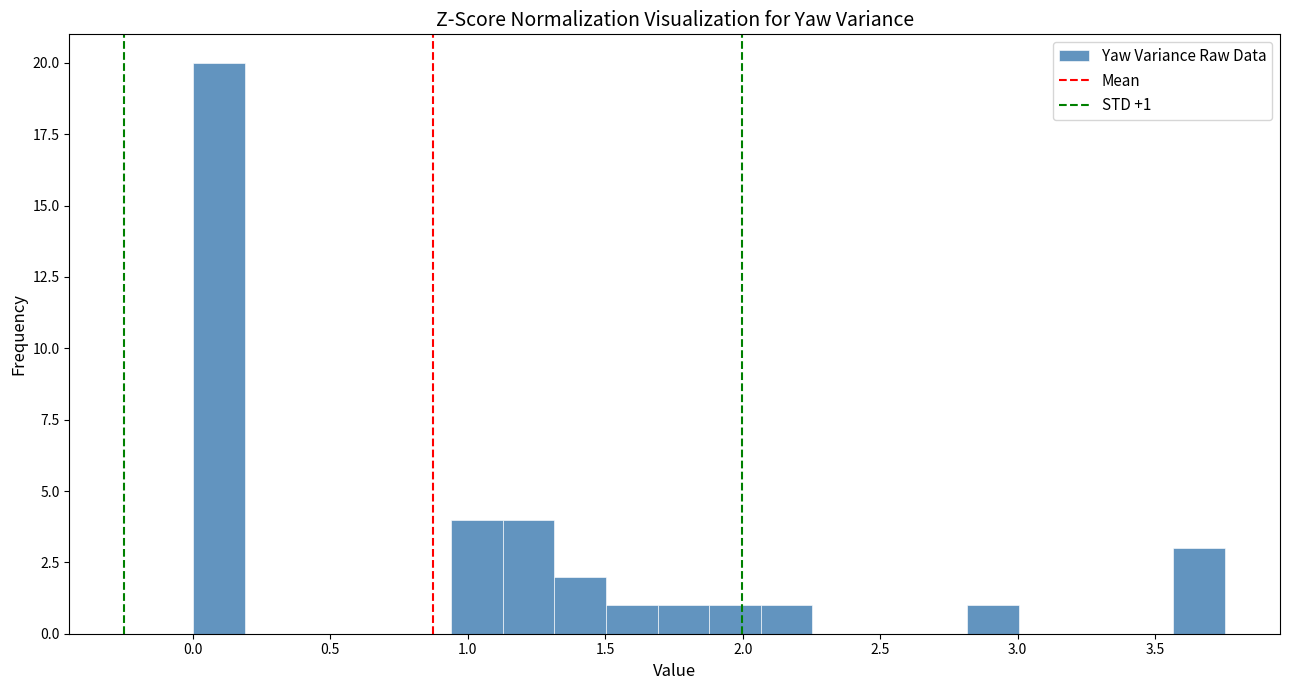

Around what value on the x-axis is the tallest bar? Give the approximate position of its centre, as read against the axis.

0.10